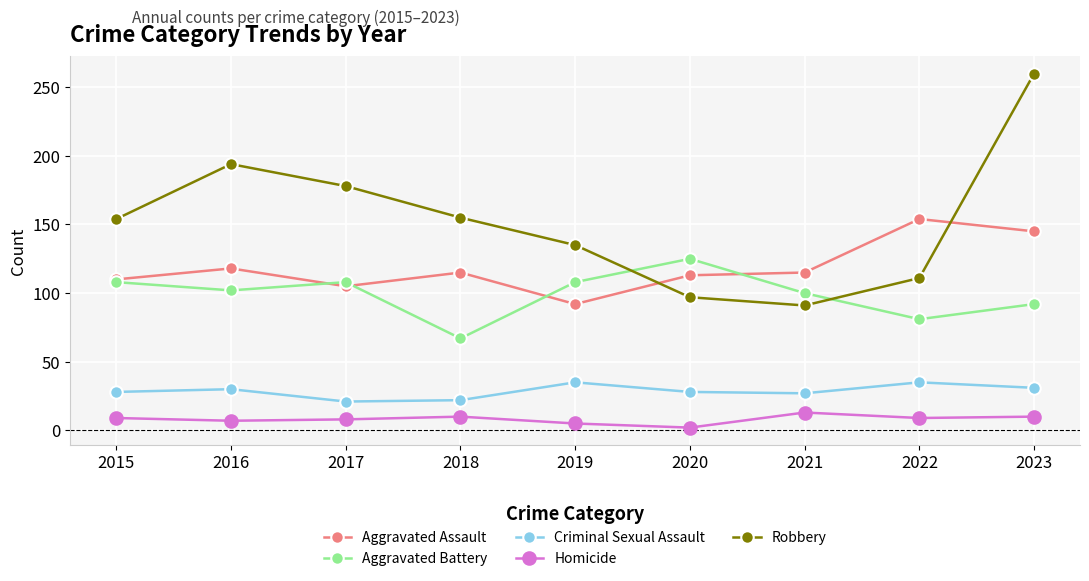

The value of Aggravated Battery at 2015 is 108. True or false?

True